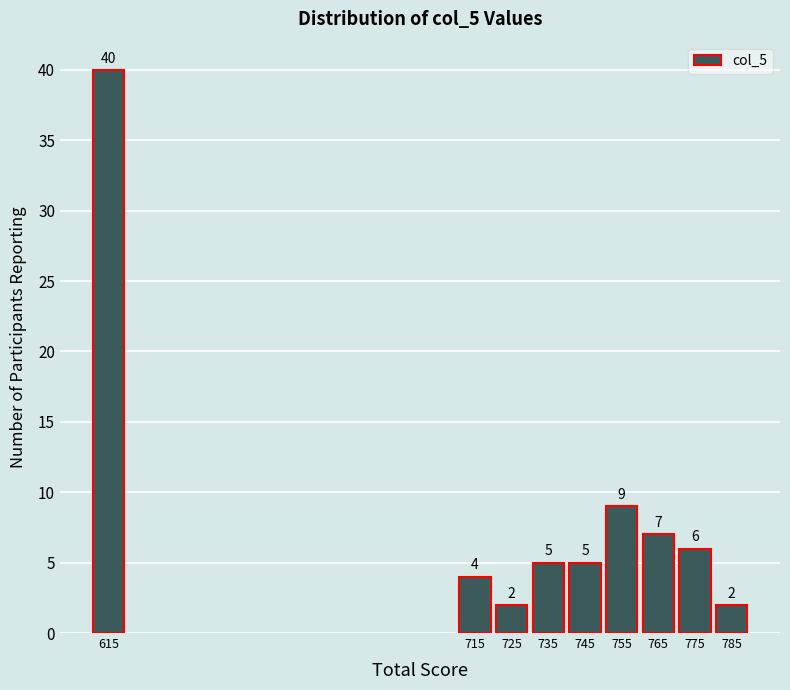

Reading left to right, extract all data points from this chart.

40	4	2	5	5	9	7	6	2